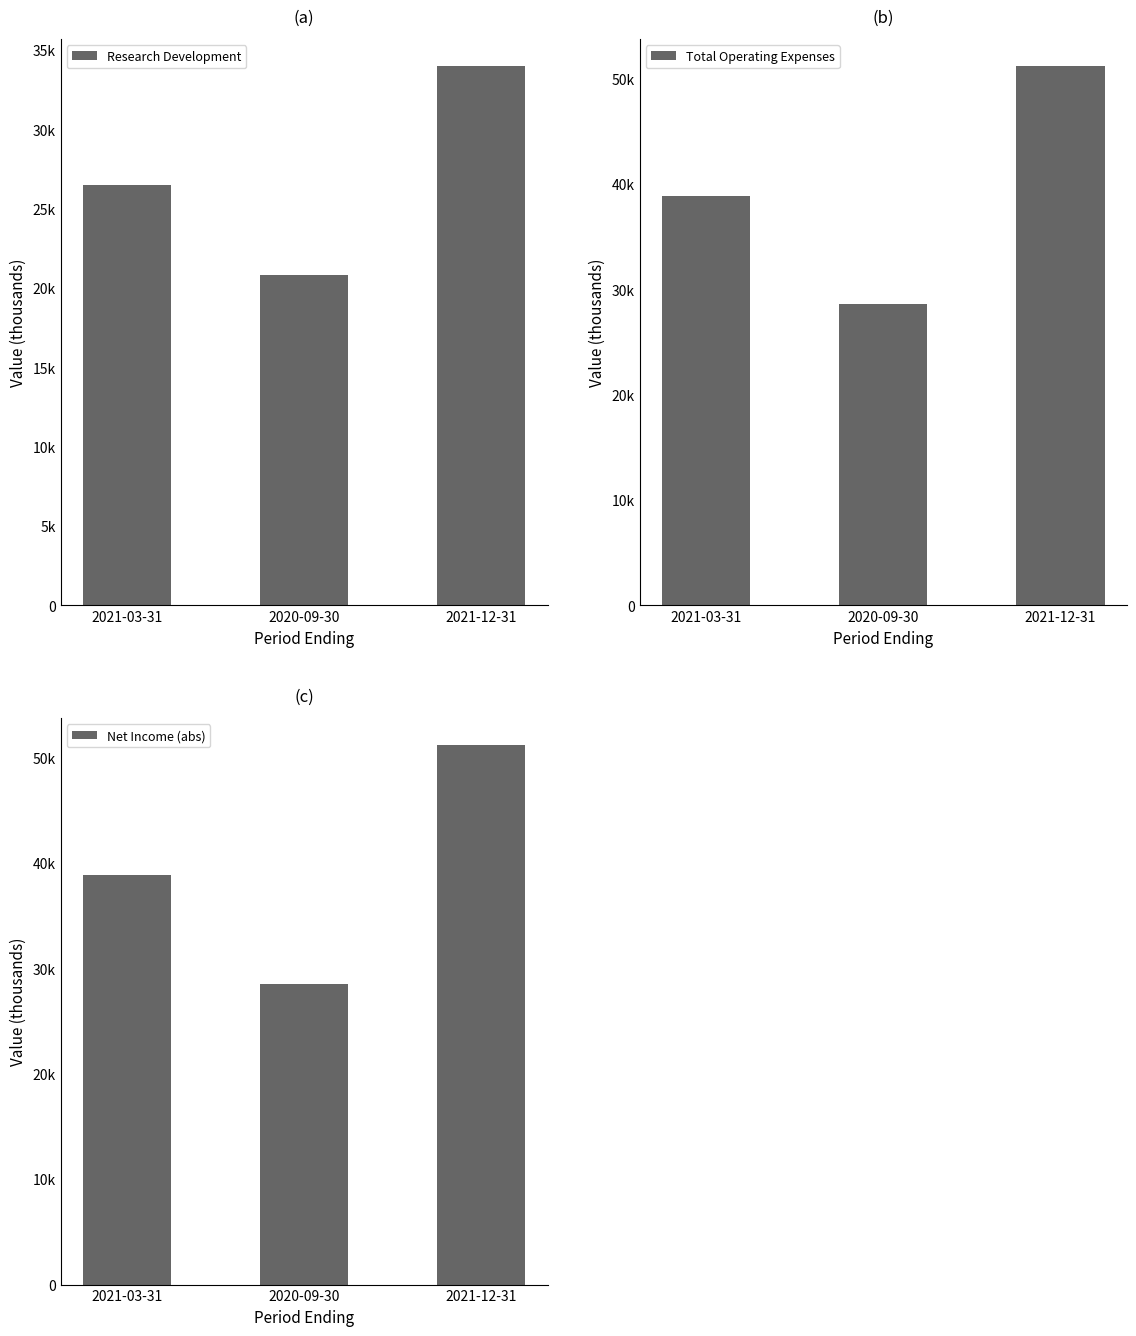

Are the bars horizontal?

No